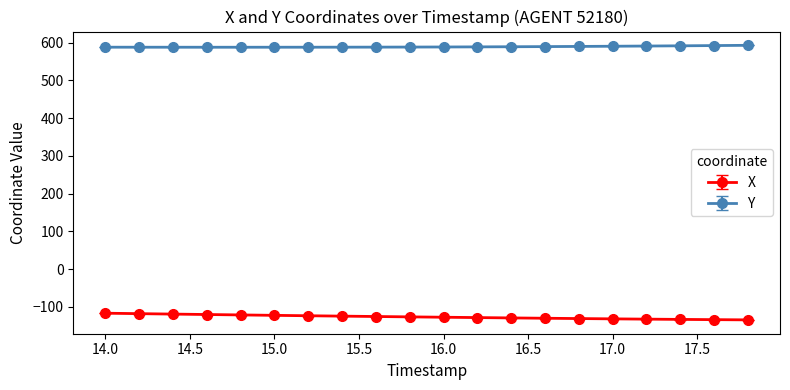

Which series has the largest total across all categories?

Y